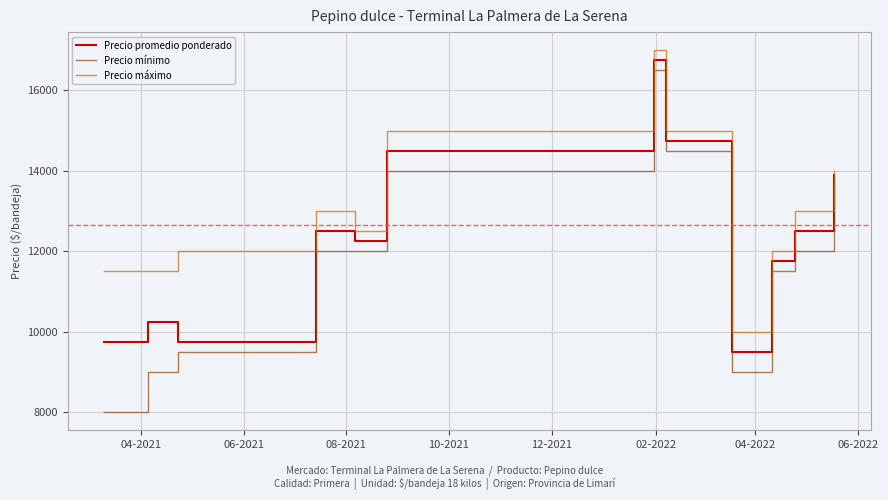

Which series has the largest total across all categories?

Precio máximo